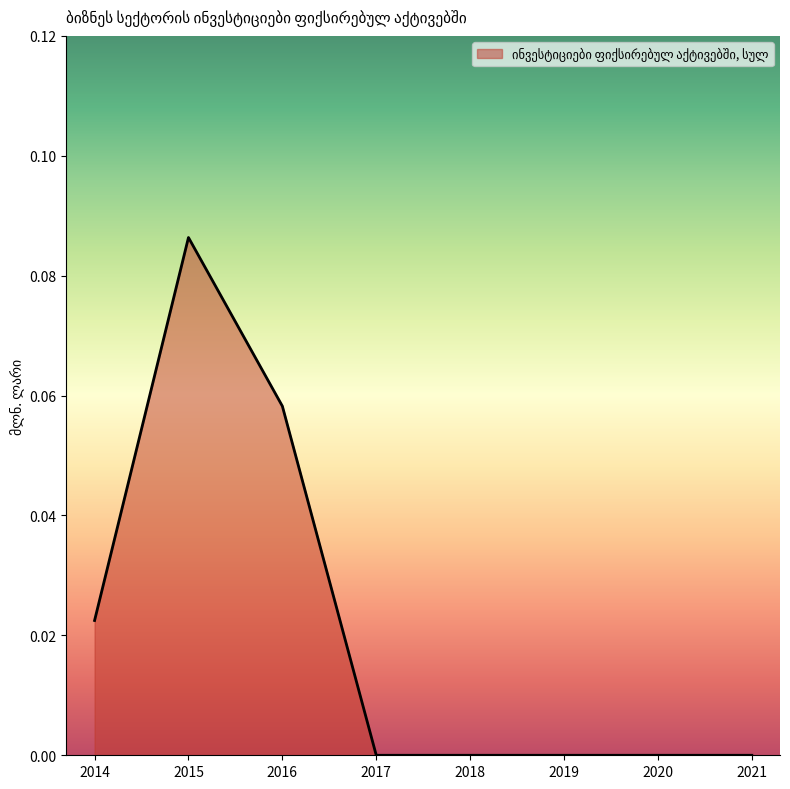

At which category does the chart reach its peak across all series?

2015